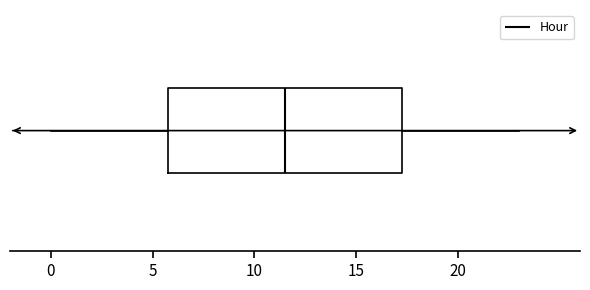

Where does the left whisker of the box end on the x-axis? The values are not printed on the chart, so give them approximately, as read against the axis.

0.0